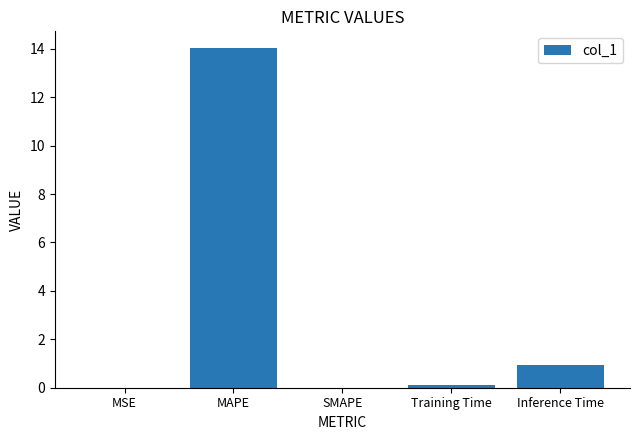

Which label corresponds to the largest value in the chart?

MAPE